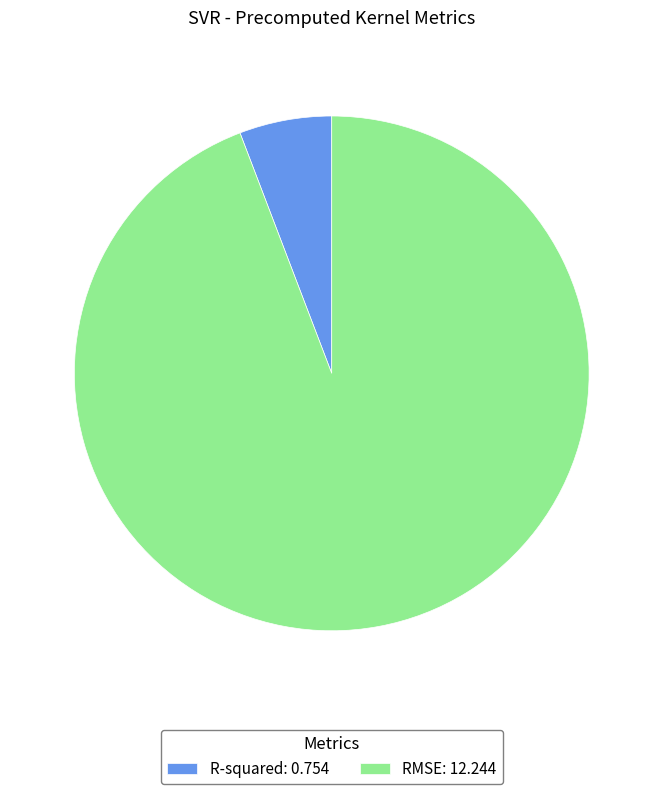

How many slices are in this pie chart?

2